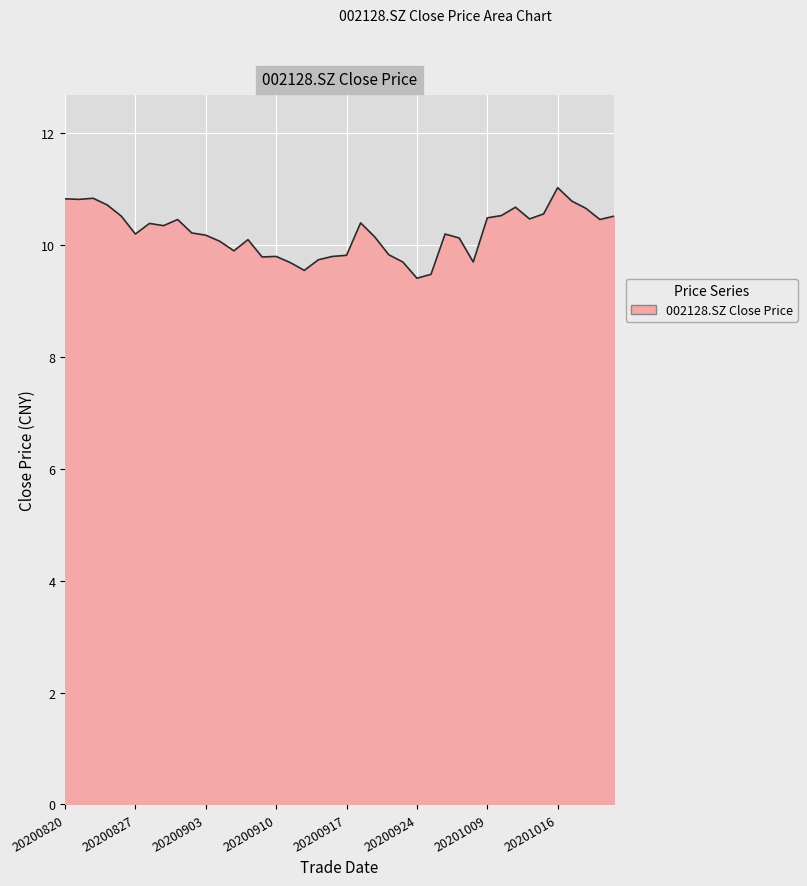

What is the difference between the maximum and minimum values?

1.6